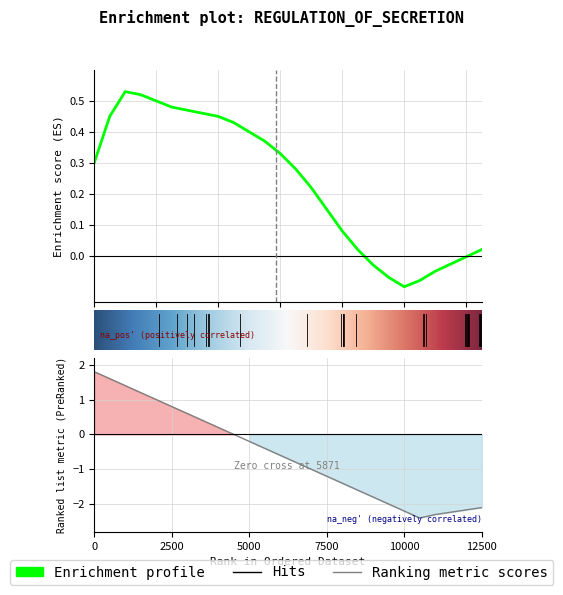

What is the label of the 13th point from the left?

161